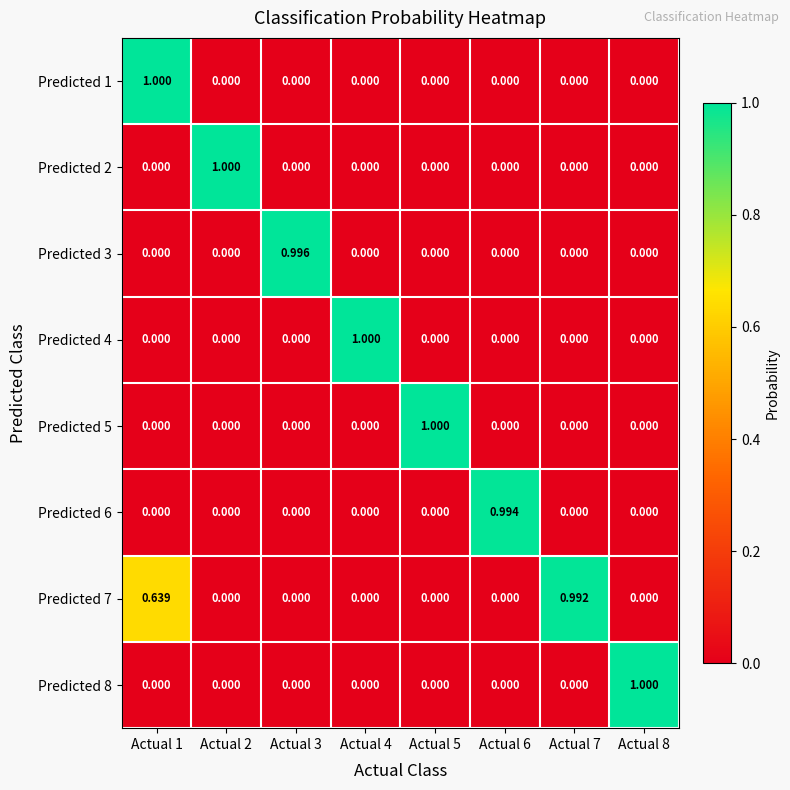

How many data points does each series have?

8